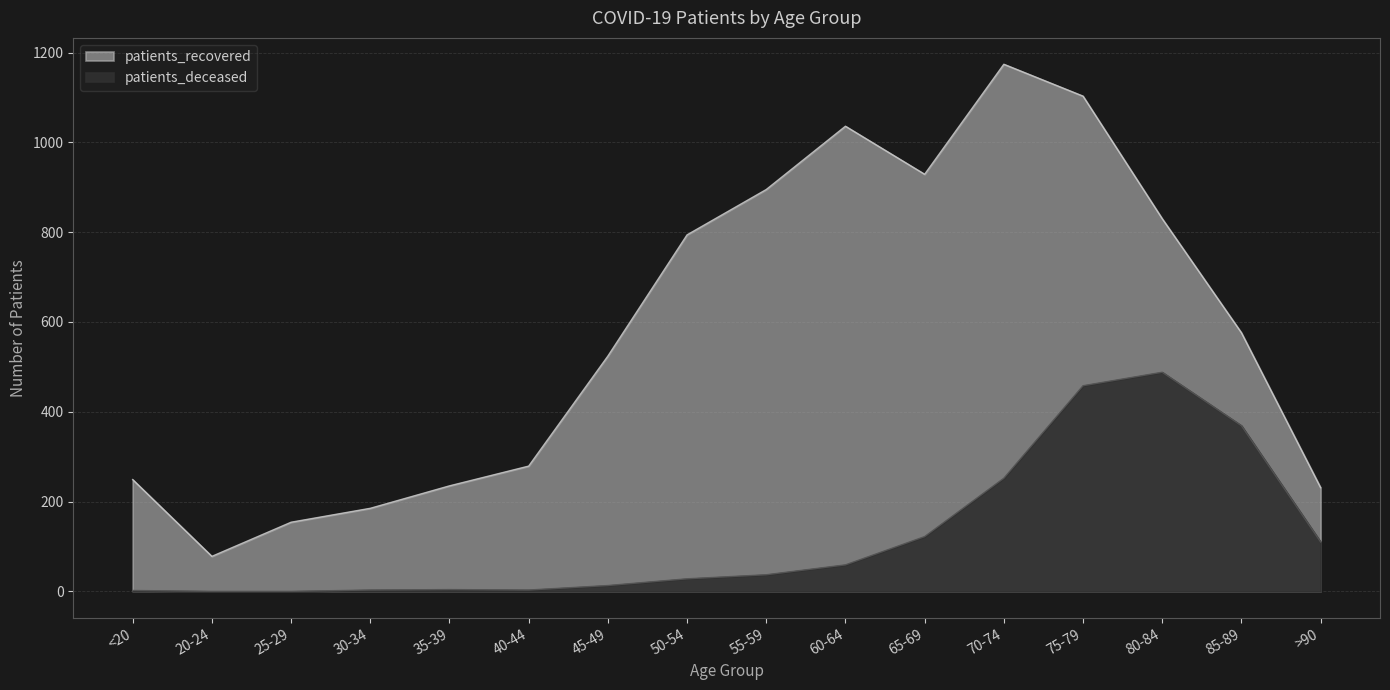

Which category has the highest value in the patients_recovered series?

70-74